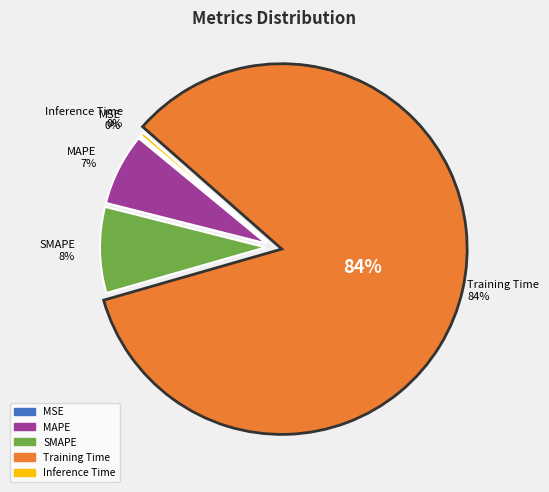

Which slice is the largest?

Training Time